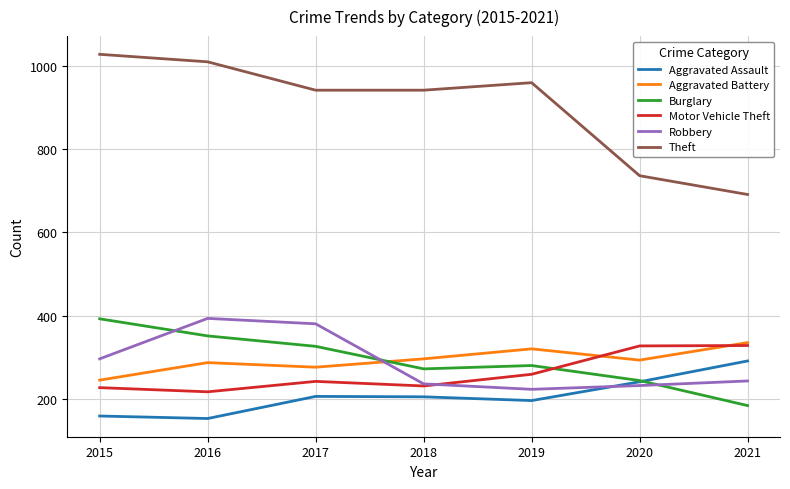

Is the value of Robbery at 2019 greater than the value of Theft at 2019?

No